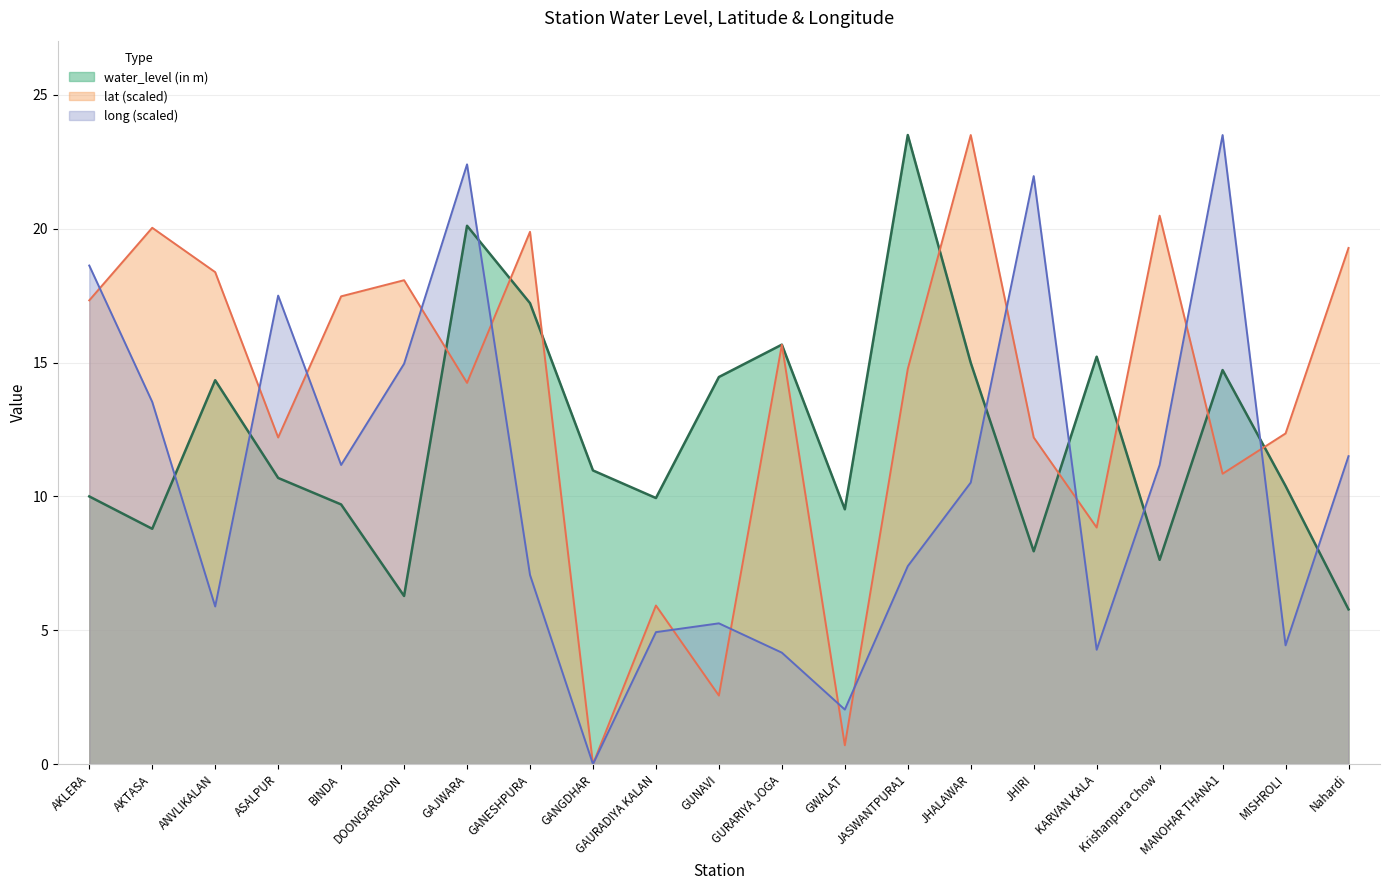

What is the label of the 1st point from the right?

Nahardi